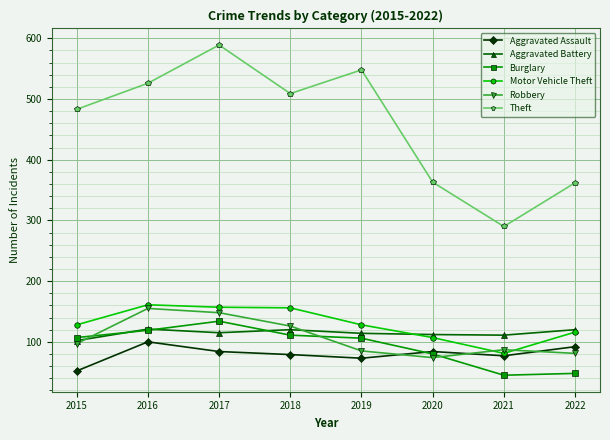

After their last crossing, which series has the higher values: Aggravated Assault or Burglary?

Aggravated Assault